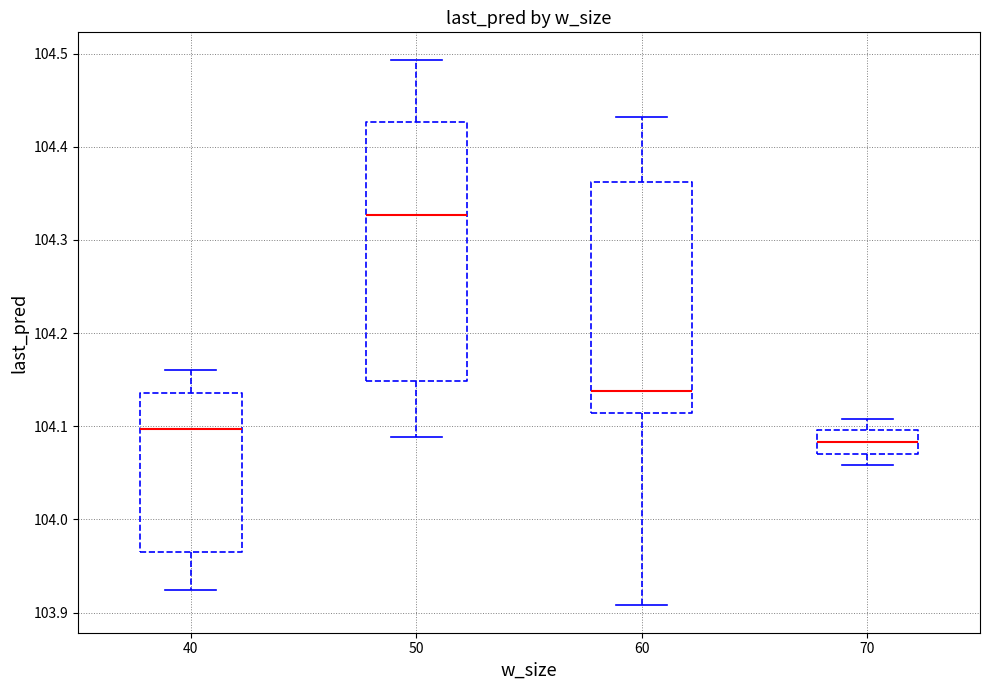

Where does the median line of the box at x = 70 sit on the y-axis? The values are not printed on the chart, so give them approximately, as read against the axis.

104.08